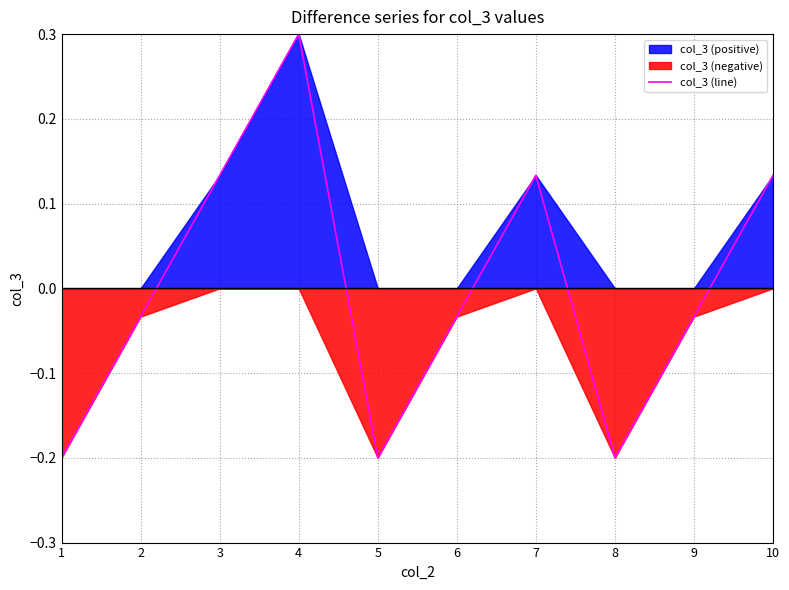

Does the chart display data point markers on the line(s)?

No